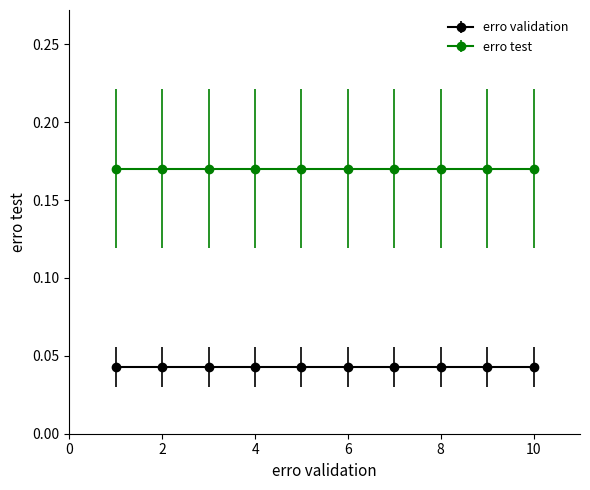

What is the spread (max minus min) of values at 10?

0.1